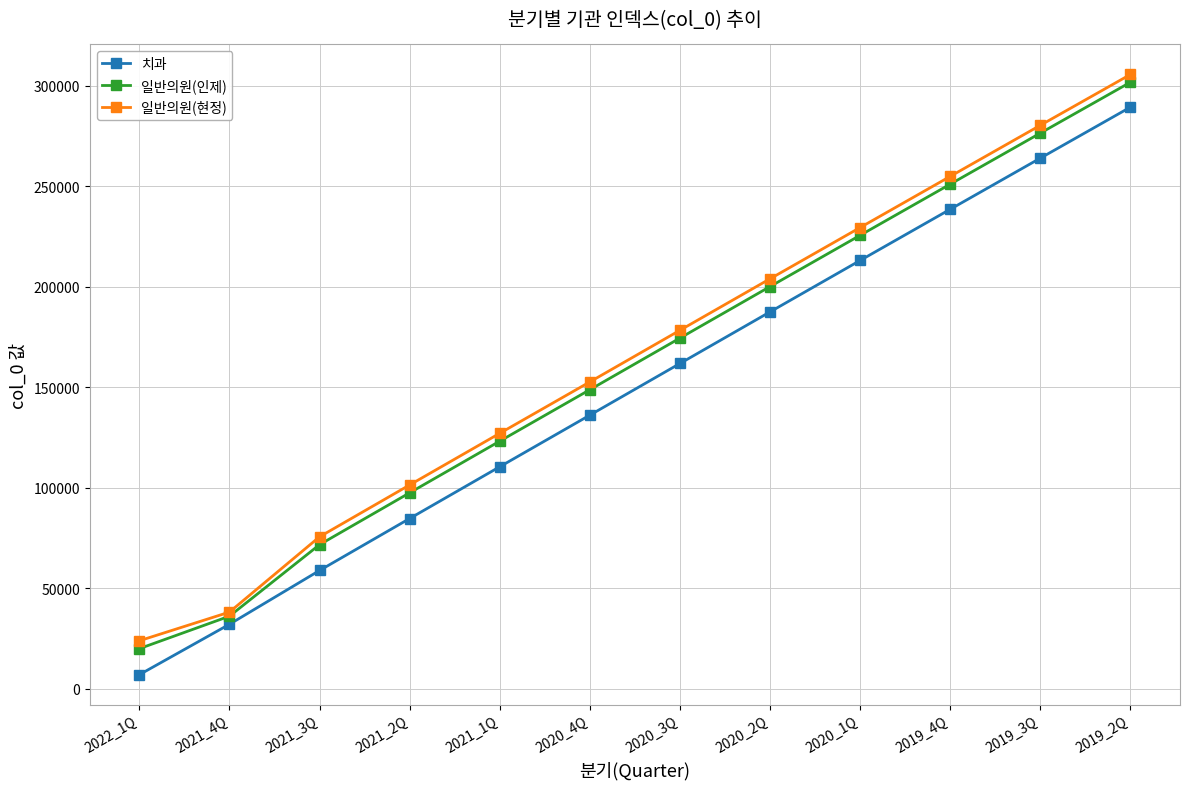

What position from the right is 2022_1Q?

12